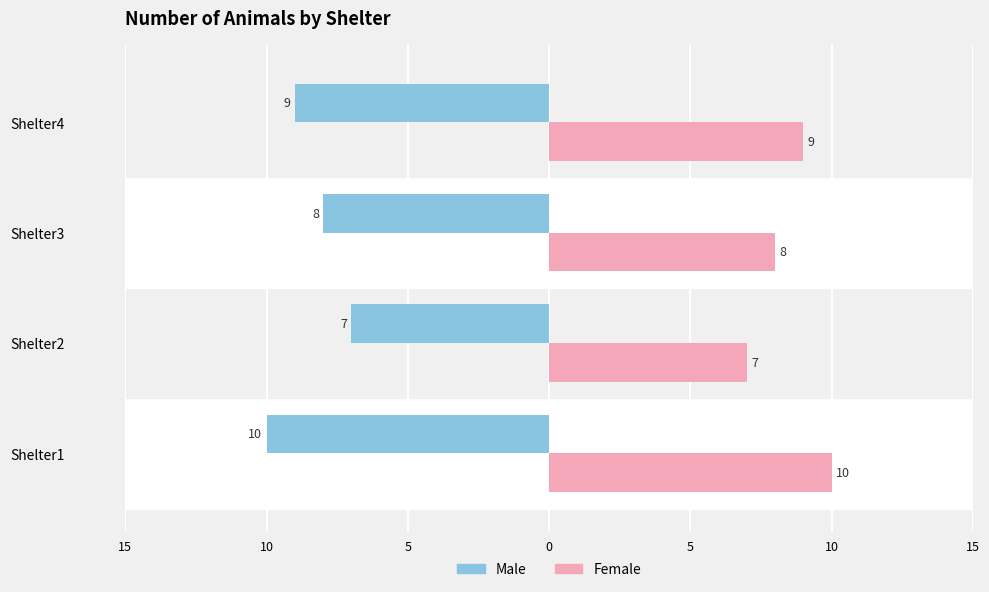

What is the sum of all Female values?

34